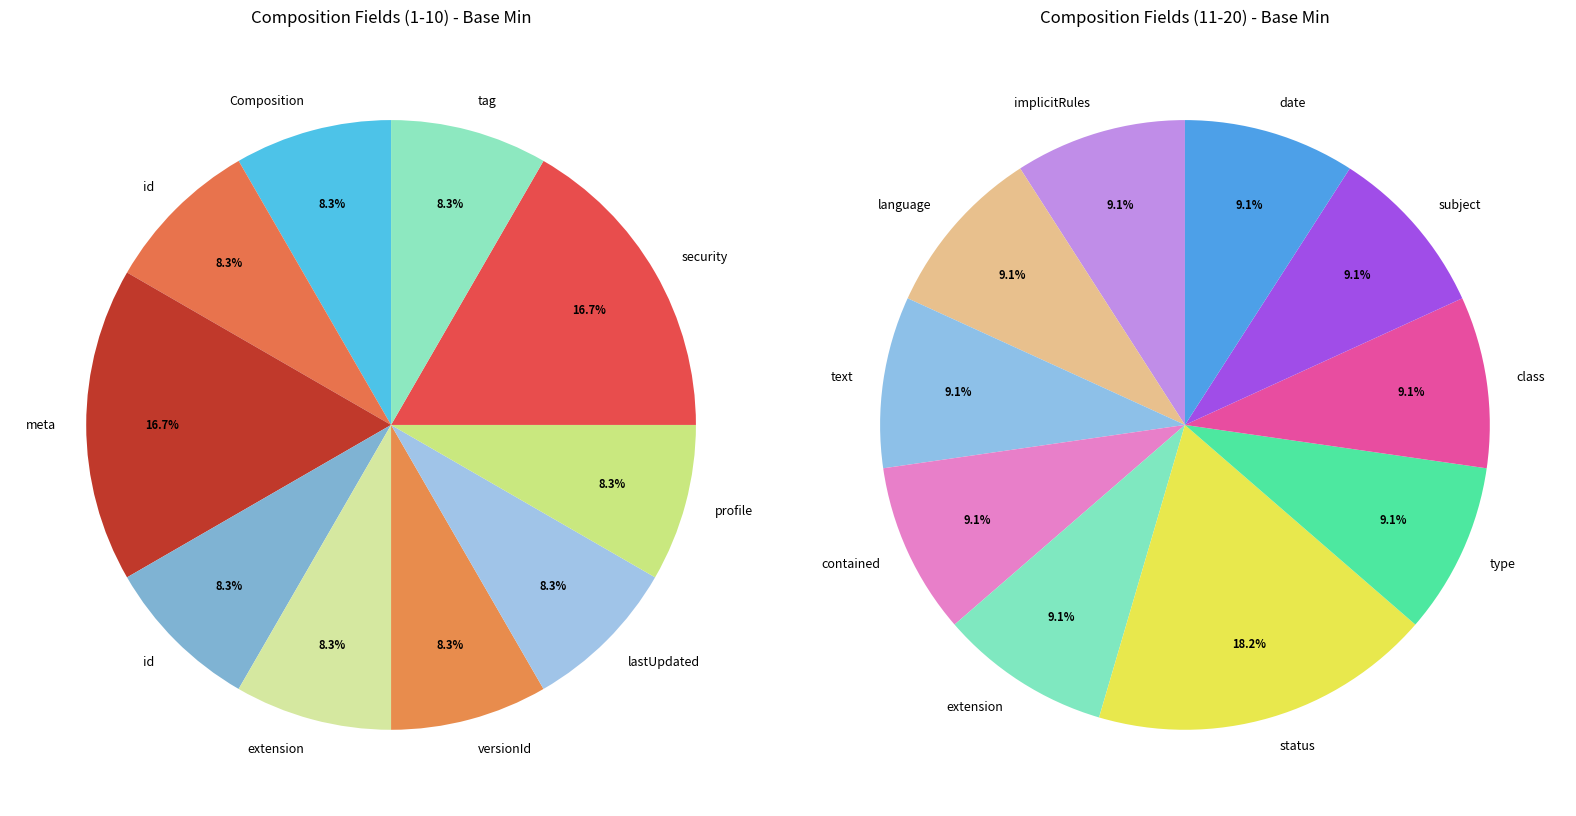

How many slices are in this pie chart?

20